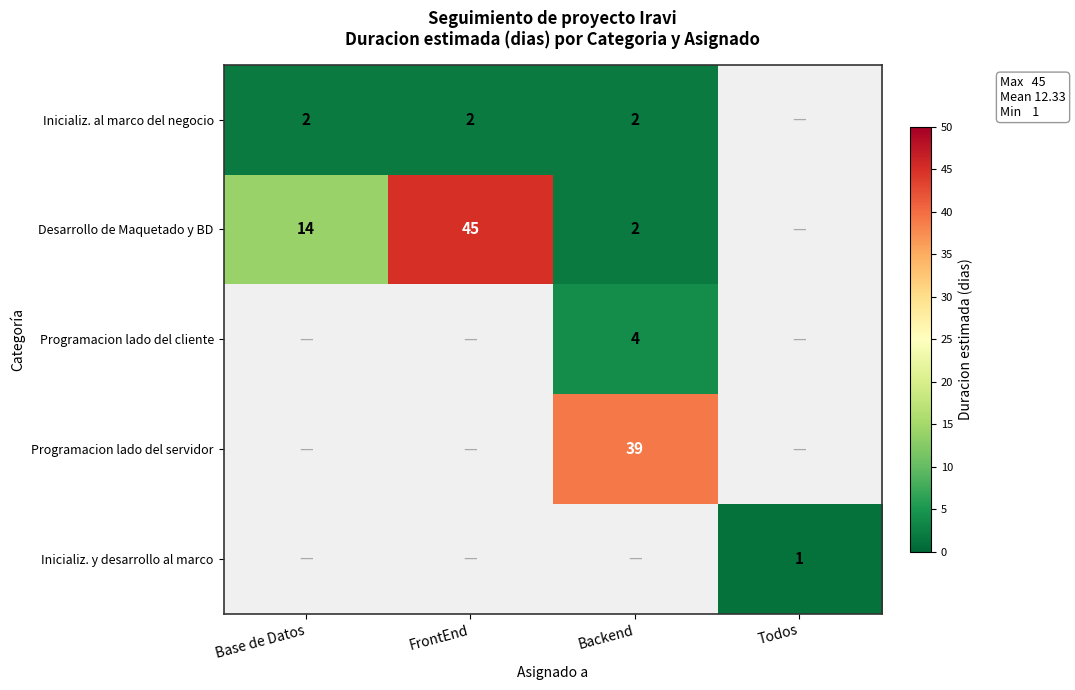

True or false: Inicializ. al marco del negocio has a value of 2 at Base de Datos.

True